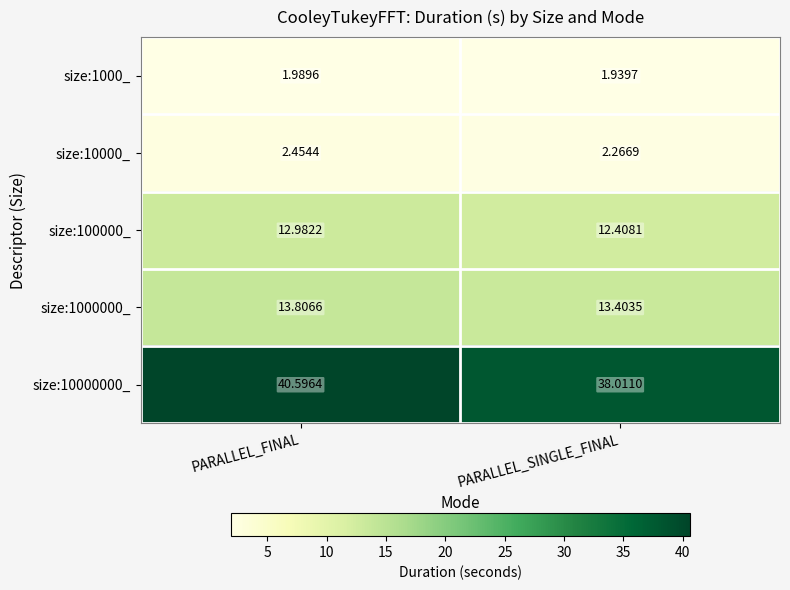

At which category does the chart reach its peak across all series?

PARALLEL_FINAL